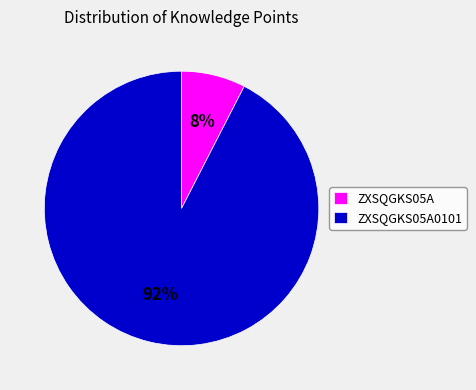

Is the sum of ZXSQGKS05A0101 and ZXSQGKS05A greater than half?

Yes